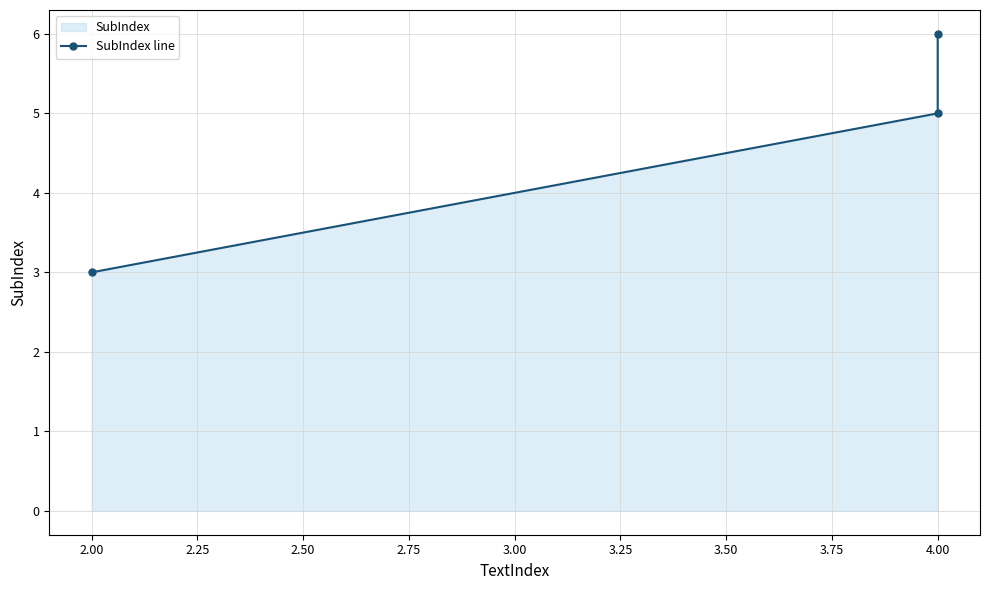

What is the minimum value shown in the chart?

3